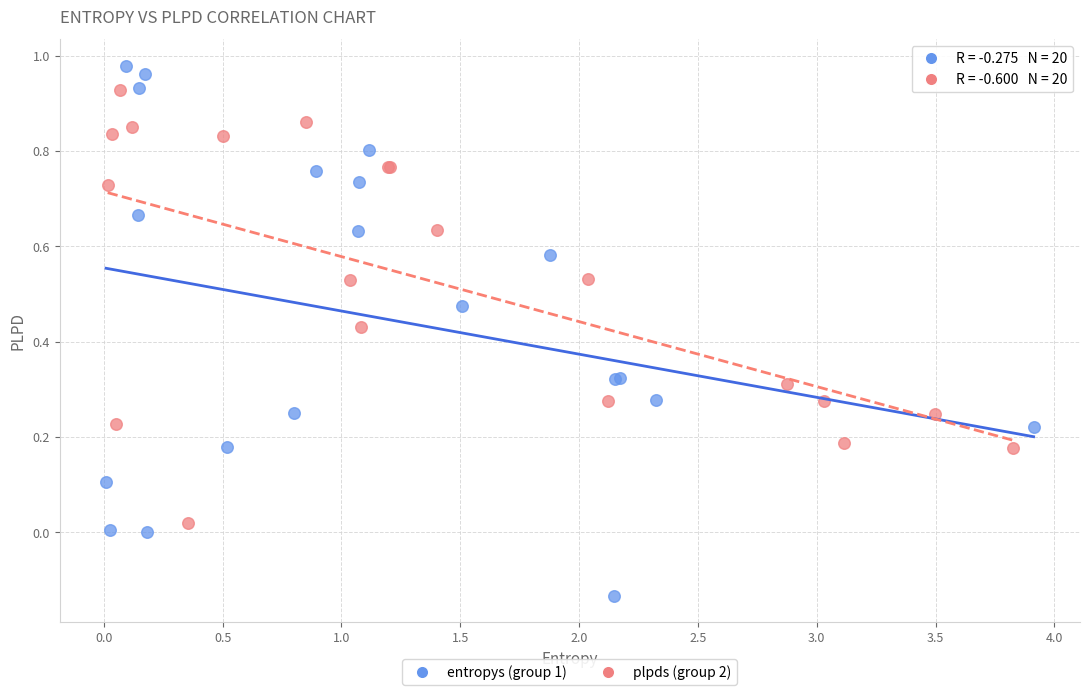

Which series reaches the maximum Y coordinate?

entropys (group 1)